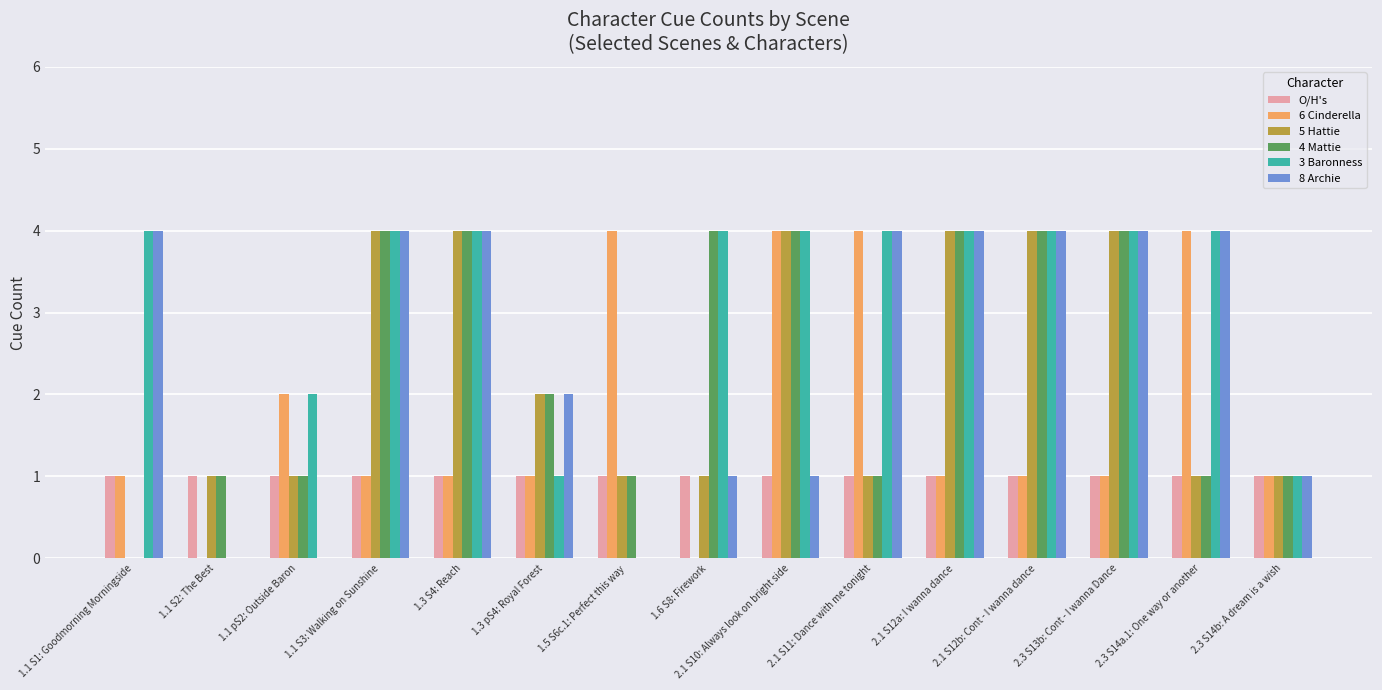

What is the greatest value displayed?

4